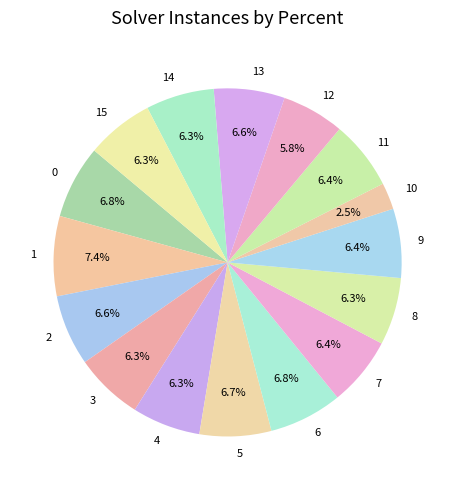

What is the total percentage of 0 and 1?

14.2%